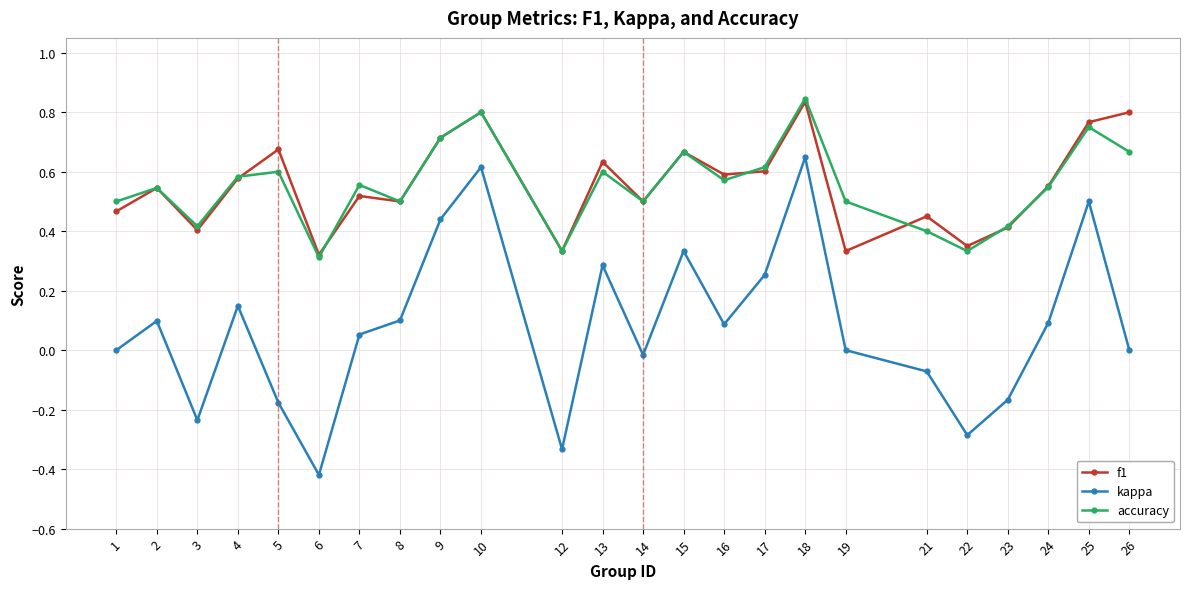

How many distinct data groups are displayed?

3